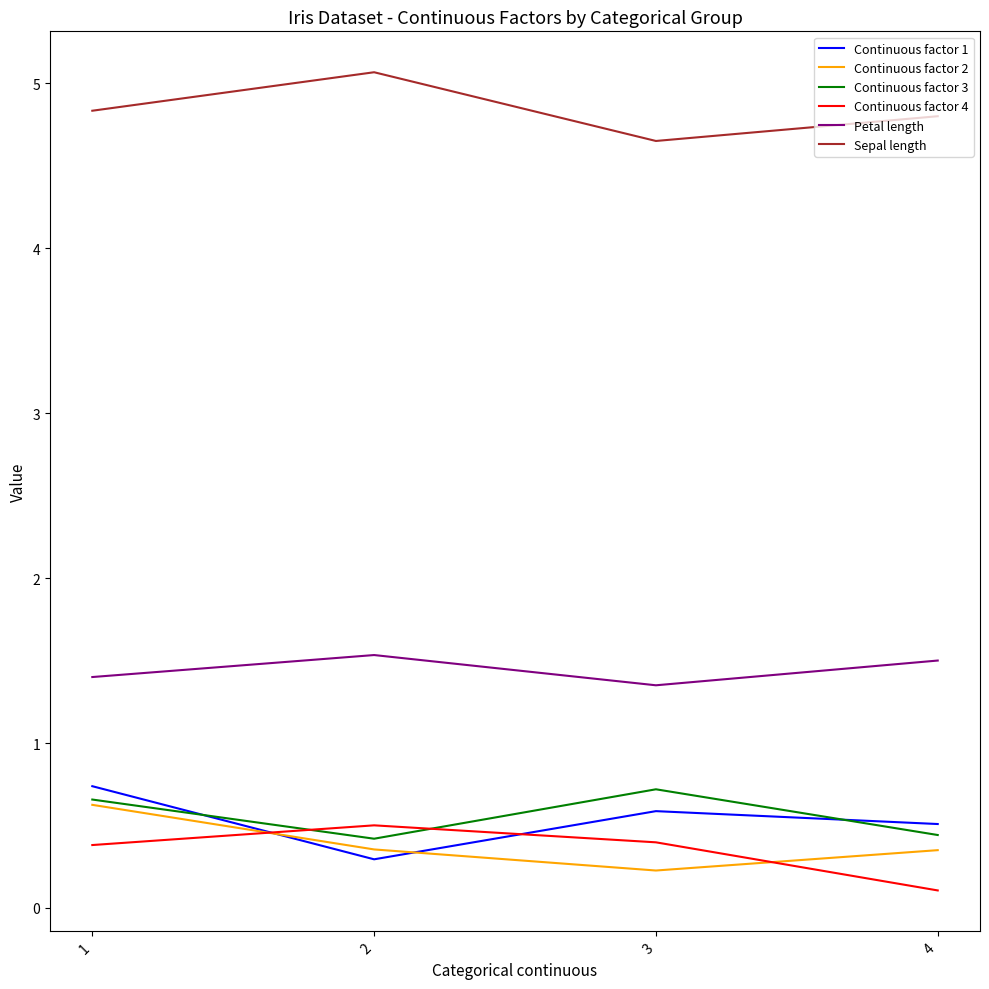

What is the greatest value displayed?

5.1